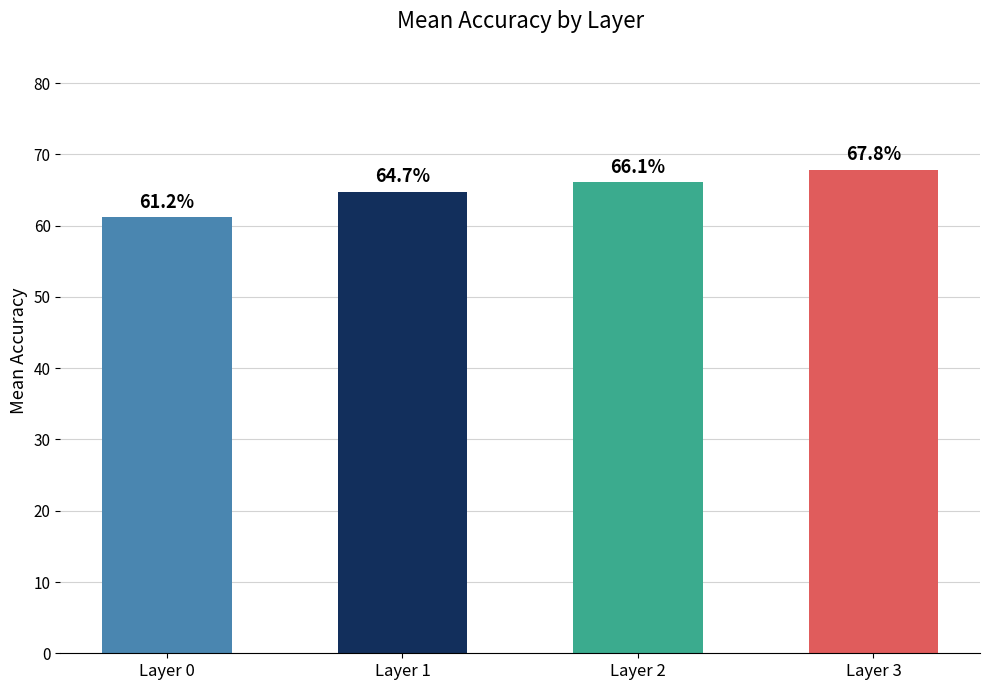

Rank the categories by value from highest to lowest.

Layer 3, Layer 2, Layer 1, Layer 0